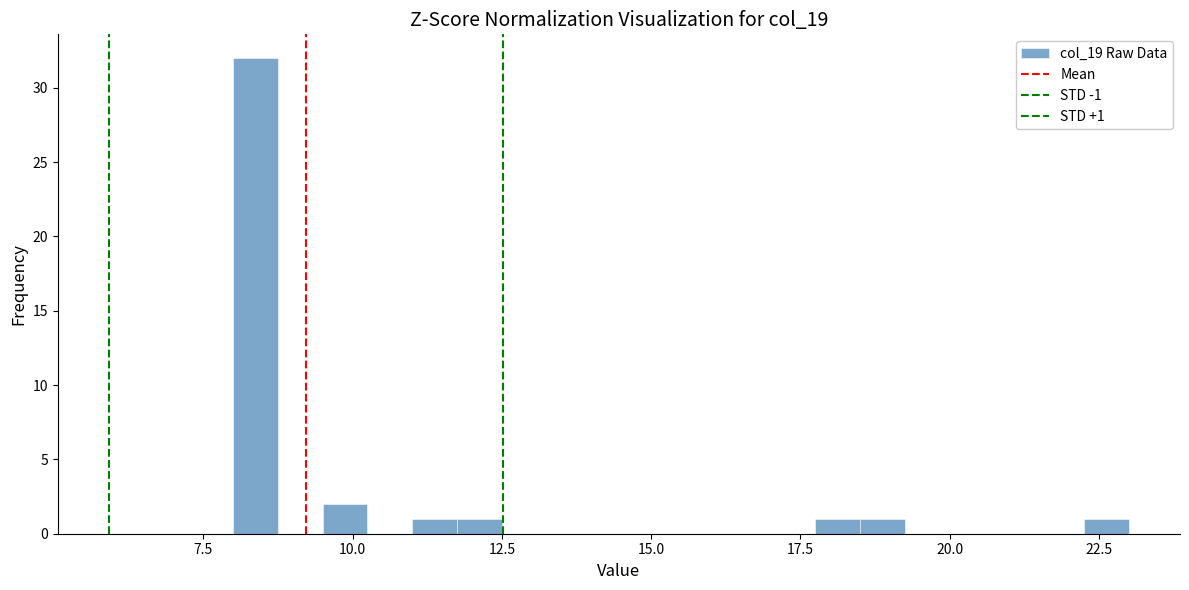

Read against the x-axis, roughly where is the centre of the tallest bar?

8.5